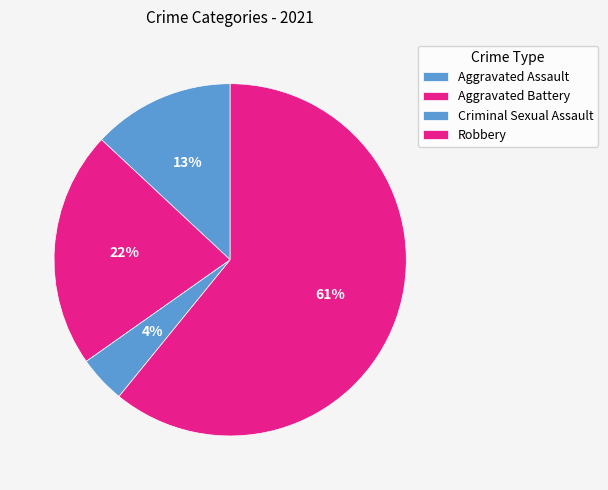

Count the number of slices in the pie.

4